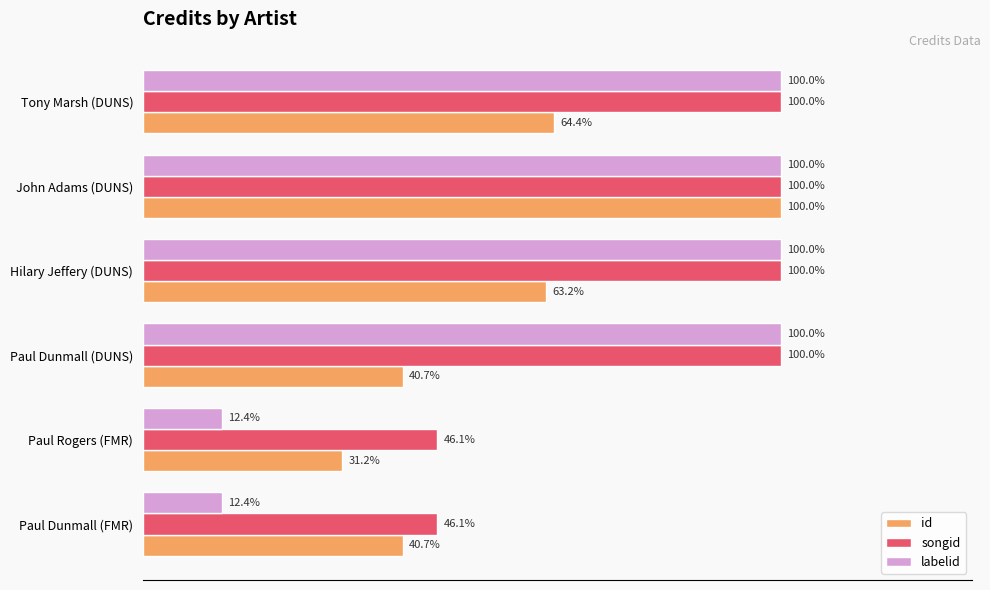

Which series has the widest spread of values?

labelid